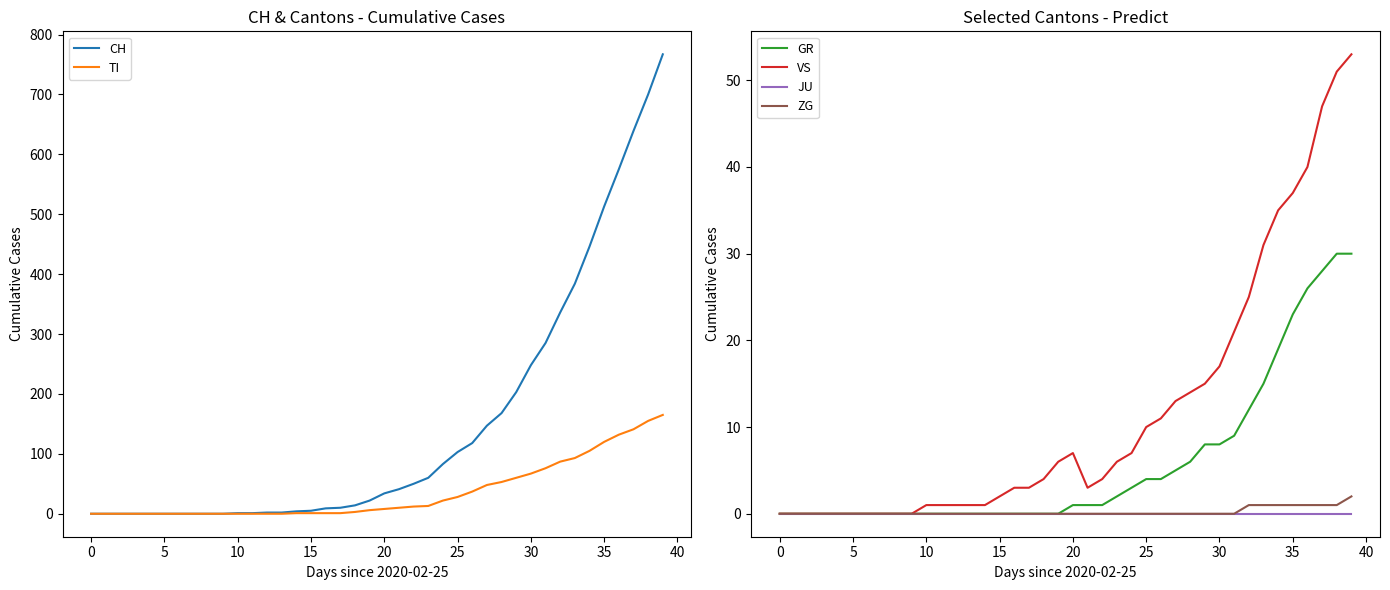

The GR series shows 1 at 24. True or false?

False